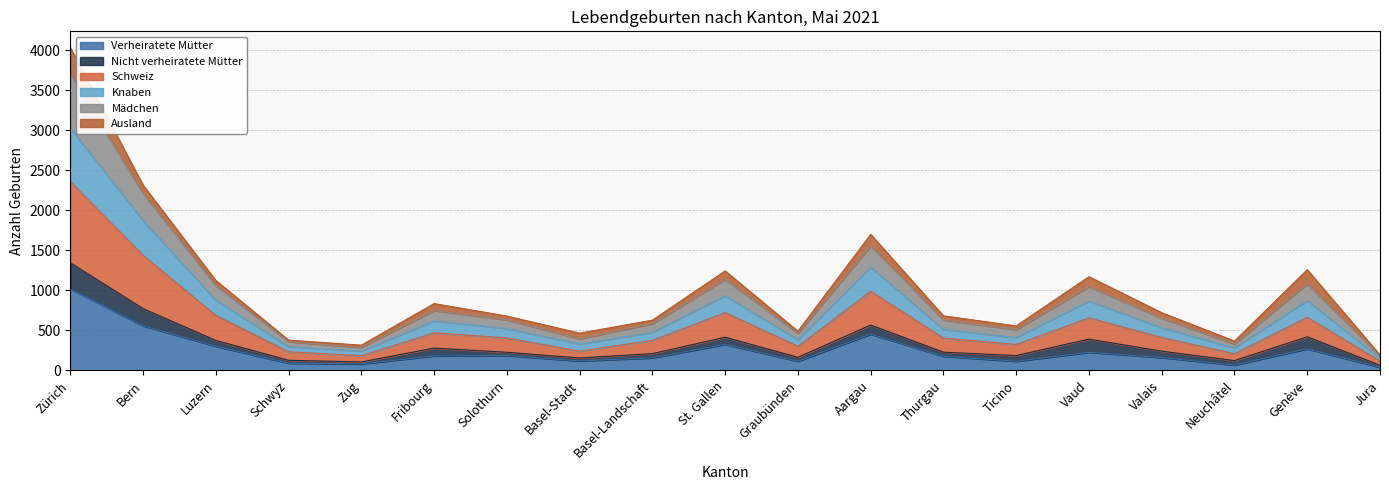

What is the total value across all series at Solothurn?

678